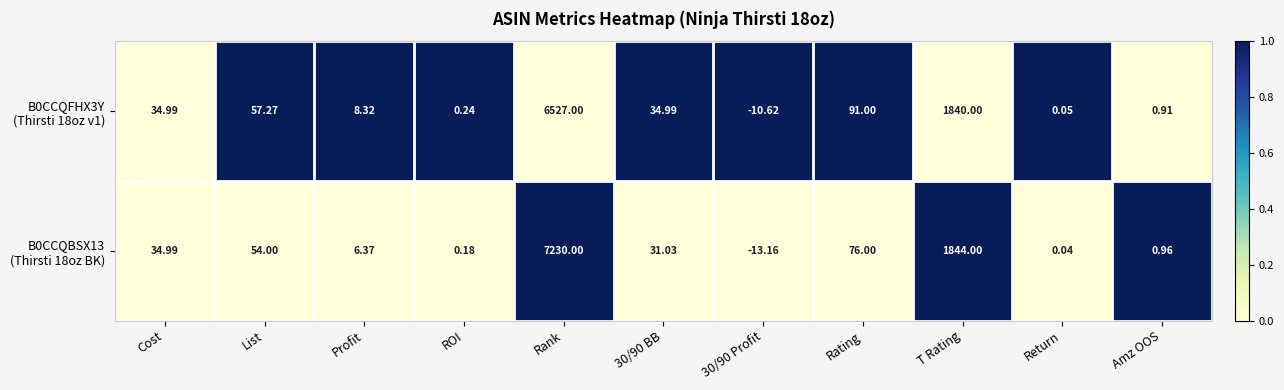

At which category is the sum across all series the highest?

Rank